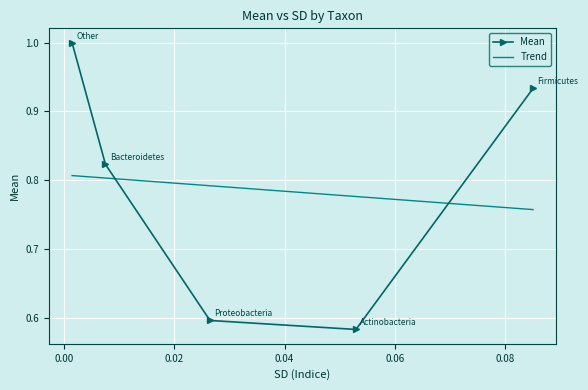

Read the value at Actinobacteria.

0.6